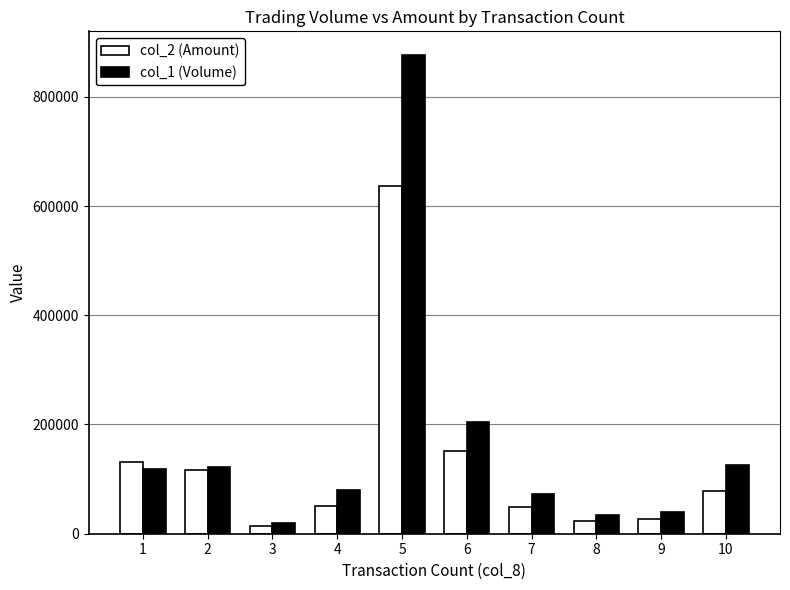

List the series in order of their peak value, lowest first.

col_2 (Amount), col_1 (Volume)